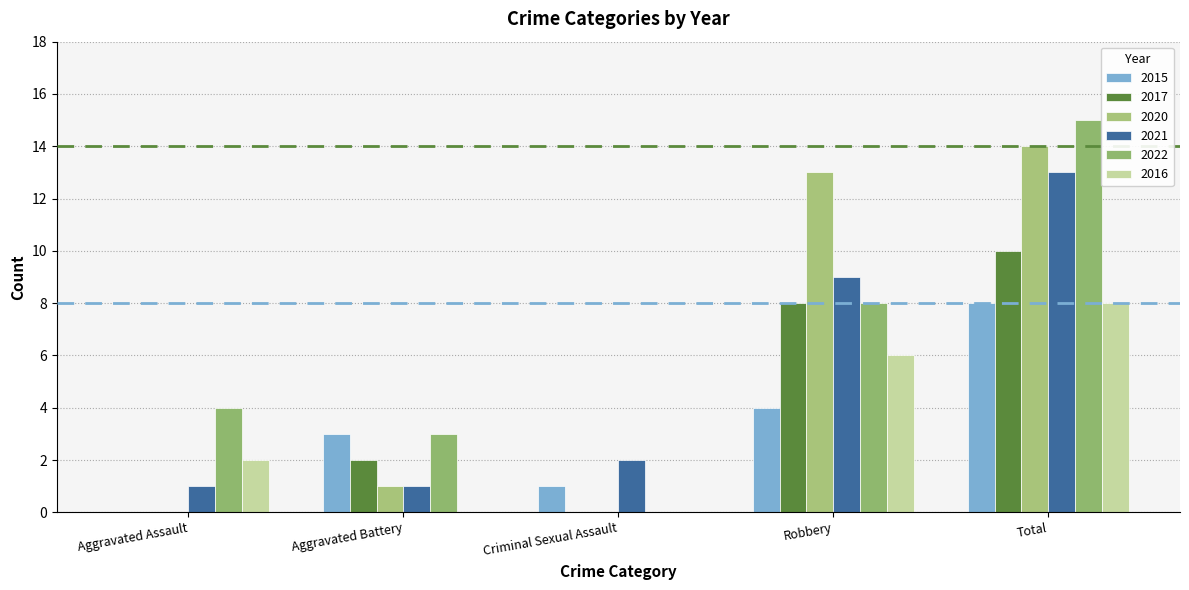

What are all the series names shown in the legend?

2015, 2017, 2020, 2021, 2022, 2016